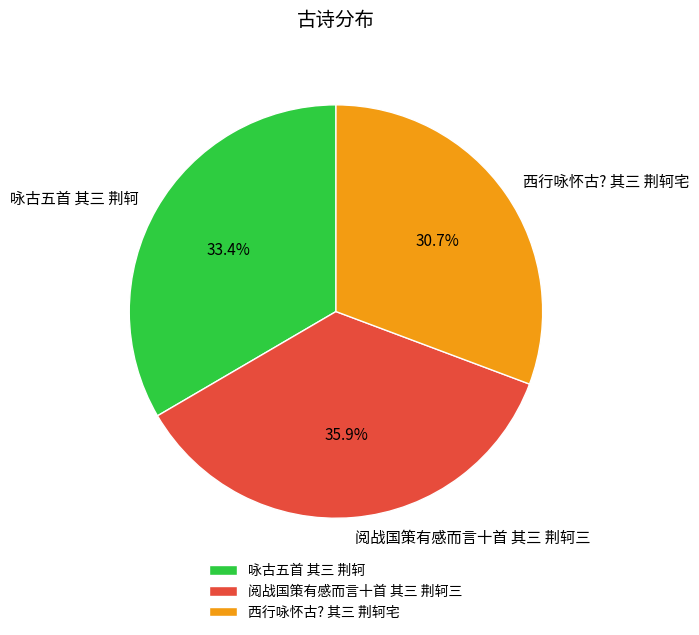

How many segments does this pie chart have?

3